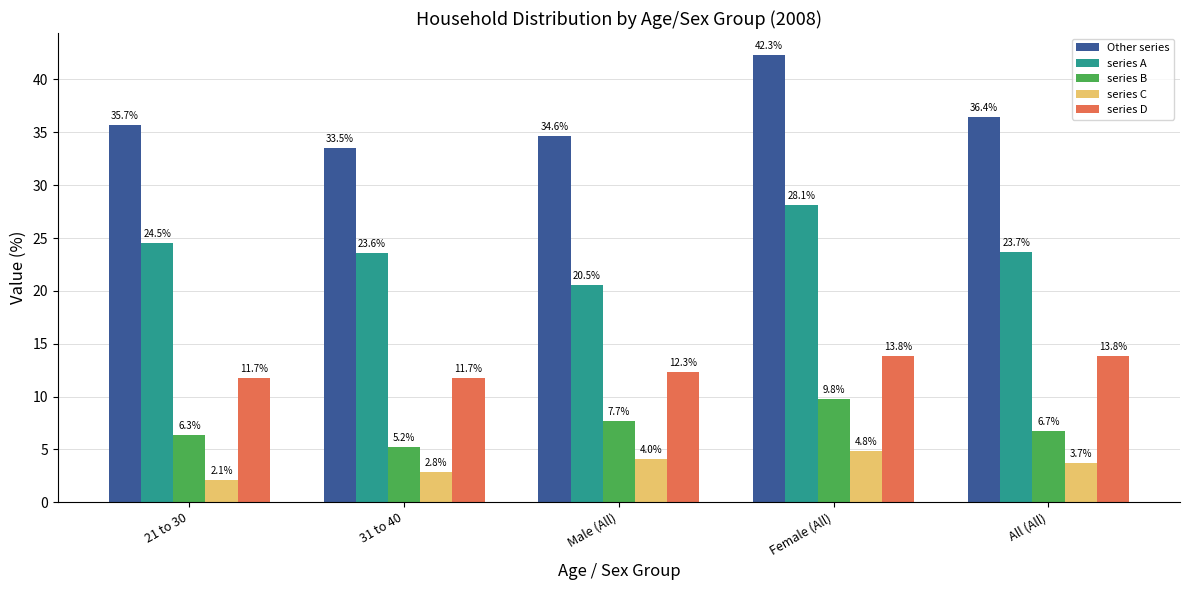

Reading left to right, what are all the values shown in this chart?

Other series: 35.7	33.5	34.6	42.3	36.4
series A: 24.5	23.6	20.5	28.1	23.7
series B: 6.3	5.2	7.7	9.8	6.7
series C: 2.1	2.8	4.0	4.8	3.7
series D: 11.7	11.7	12.3	13.8	13.8